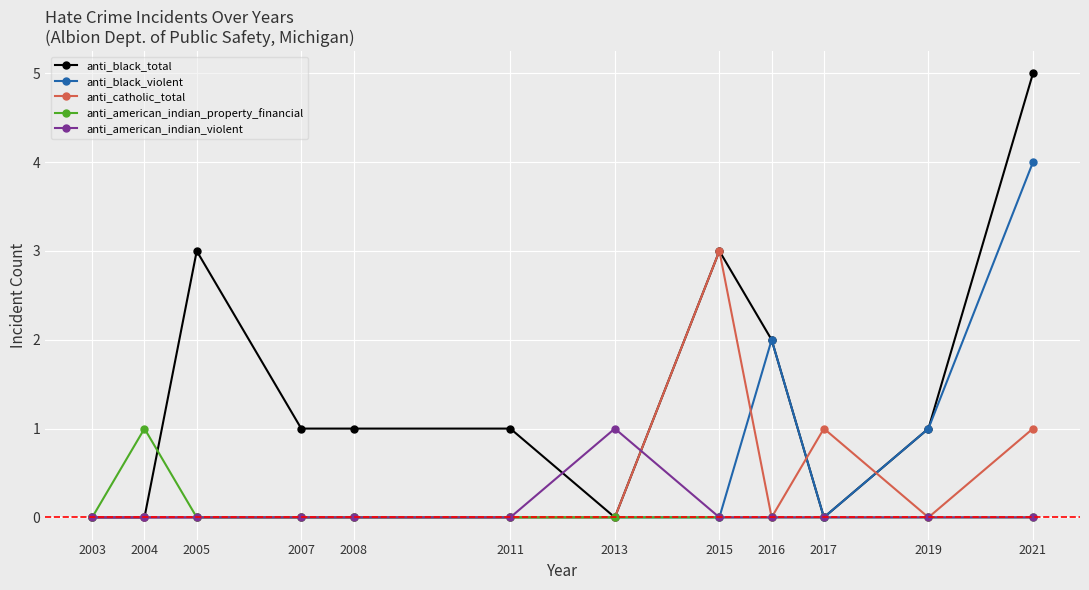

What is the sum of all anti_catholic_total values?

5